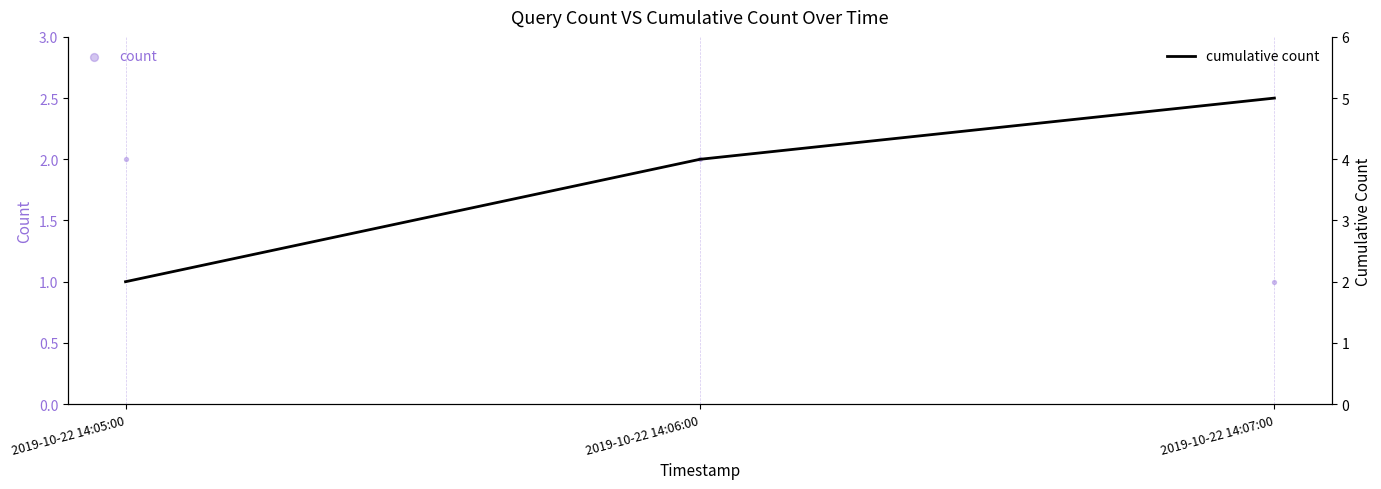

At which category is the sum across all series the highest?

2019-10-22 14:06:00